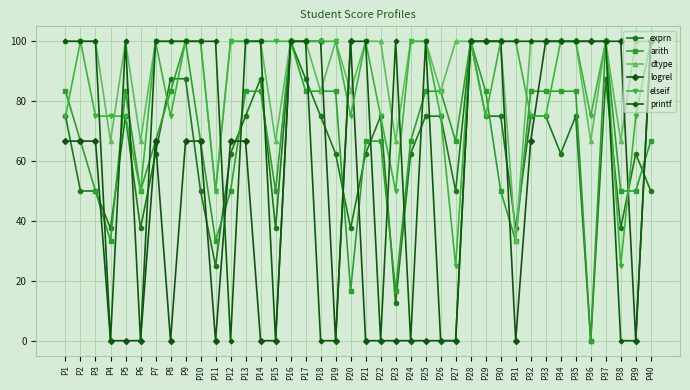

Reading right to left, extract all data points from this chart.

exprn: P40=50.0	P39=62.5	P38=37.5	P37=87.5	P36=0.0	P35=75.0	P34=62.5	P33=75.0	P32=75.0	P31=37.5	P30=75.0	P29=75.0	P28=100.0	P27=50.0	P26=75.0	P25=75.0	P24=62.5	P23=12.5	P22=75.0	P21=62.5	P20=37.5	P19=62.5	P18=75.0	P17=87.5	P16=100.0	P15=37.5	P14=87.5	P13=75.0	P12=62.5	P11=25.0	P10=50.0	P9=87.5	P8=87.5	P7=62.5	P6=37.5	P5=75.0	P4=37.5	P3=50.0	P2=50.0	P1=75.0
arith: P40=66.7	P39=50.0	P38=50.0	P37=100.0	P36=0.0	P35=83.3	P34=83.3	P33=83.3	P32=83.3	P31=33.3	P30=50.0	P29=83.3	P28=100.0	P27=66.7	P26=83.3	P25=83.3	P24=66.7	P23=16.7	P22=66.7	P21=66.7	P20=16.7	P19=83.3	P18=83.3	P17=83.3	P16=100.0	P15=50.0	P14=83.3	P13=83.3	P12=50.0	P11=33.3	P10=66.7	P9=100.0	P8=83.3	P7=66.7	P6=50.0	P5=83.3	P4=33.3	P3=50.0	P2=66.7	P1=83.3
dtype: P40=100.0	P39=100.0	P38=66.7	P37=100.0	P36=66.7	P35=100.0	P34=100.0	P33=100.0	P32=100.0	P31=33.3	P30=100.0	P29=100.0	P28=100.0	P27=100.0	P26=83.3	P25=100.0	P24=100.0	P23=66.7	P22=100.0	P21=100.0	P20=83.3	P19=100.0	P18=83.3	P17=100.0	P16=100.0	P15=66.7	P14=100.0	P13=100.0	P12=100.0	P11=50.0	P10=100.0	P9=100.0	P8=100.0	P7=100.0	P6=66.7	P5=100.0	P4=66.7	P3=100.0	P2=100.0	P1=100.0
logrel: P40=100.0	P39=0.0	P38=100.0	P37=100.0	P36=100.0	P35=100.0	P34=100.0	P33=100.0	P32=66.7	P31=0.0	P30=100.0	P29=100.0	P28=100.0	P27=0.0	P26=0.0	P25=0.0	P24=0.0	P23=0.0	P22=0.0	P21=0.0	P20=100.0	P19=0.0	P18=100.0	P17=100.0	P16=100.0	P15=0.0	P14=0.0	P13=66.7	P12=66.7	P11=0.0	P10=66.7	P9=66.7	P8=0.0	P7=66.7	P6=0.0	P5=0.0	P4=0.0	P3=66.7	P2=66.7	P1=66.7
elseif: P40=100.0	P39=75.0	P38=25.0	P37=100.0	P36=75.0	P35=100.0	P34=100.0	P33=75.0	P32=75.0	P31=100.0	P30=100.0	P29=75.0	P28=100.0	P27=25.0	P26=75.0	P25=100.0	P24=100.0	P23=50.0	P22=75.0	P21=100.0	P20=75.0	P19=100.0	P18=100.0	P17=100.0	P16=100.0	P15=100.0	P14=100.0	P13=100.0	P12=100.0	P11=50.0	P10=100.0	P9=100.0	P8=75.0	P7=100.0	P6=50.0	P5=75.0	P4=75.0	P3=75.0	P2=100.0	P1=75.0
printf: P40=100.0	P39=0.0	P38=0.0	P37=100.0	P36=100.0	P35=100.0	P34=100.0	P33=100.0	P32=100.0	P31=100.0	P30=100.0	P29=100.0	P28=100.0	P27=0.0	P26=0.0	P25=100.0	P24=0.0	P23=100.0	P22=0.0	P21=100.0	P20=100.0	P19=0.0	P18=0.0	P17=100.0	P16=100.0	P15=0.0	P14=100.0	P13=100.0	P12=0.0	P11=100.0	P10=100.0	P9=100.0	P8=100.0	P7=100.0	P6=0.0	P5=100.0	P4=0.0	P3=100.0	P2=100.0	P1=100.0